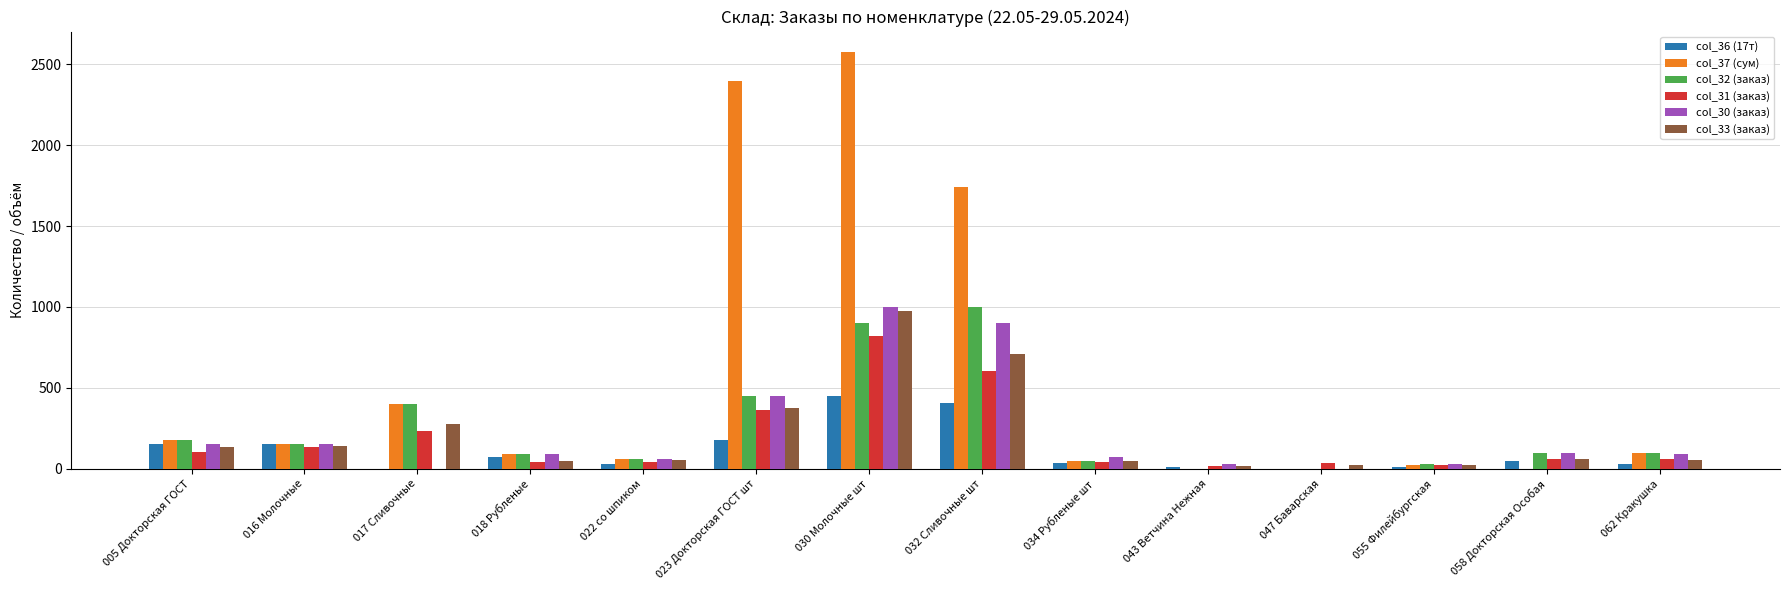

At which category does the chart reach its peak across all series?

030 Молочные шт